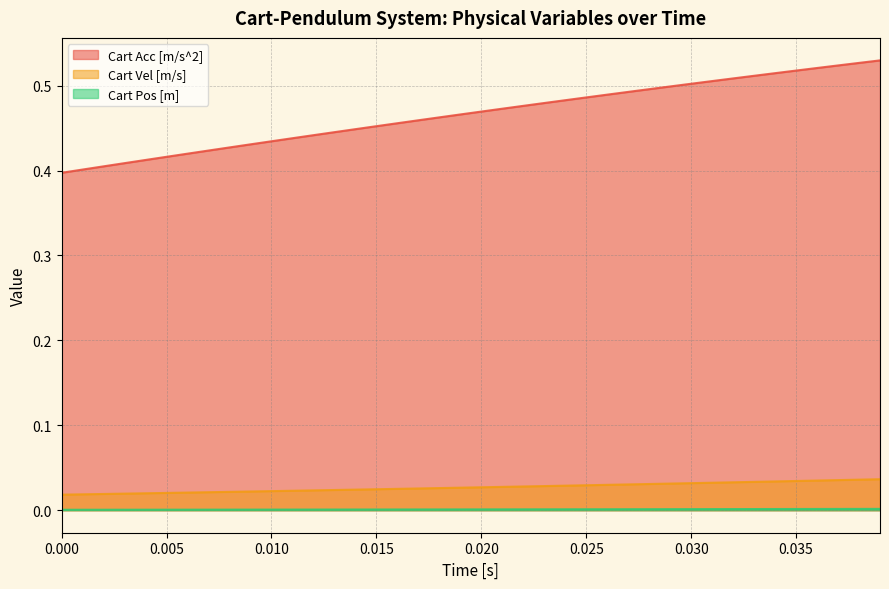

Which series has the largest total across all categories?

Cart Acc [m/s^2]